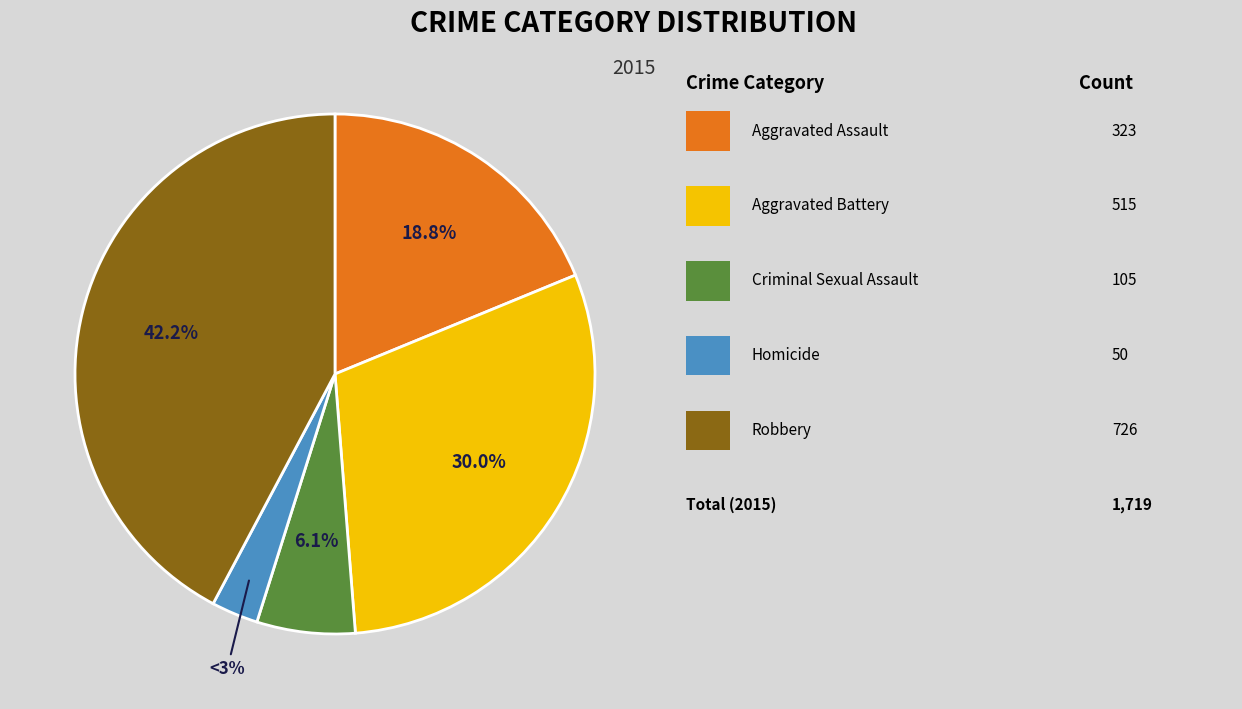

Is there a majority slice in this chart?

No